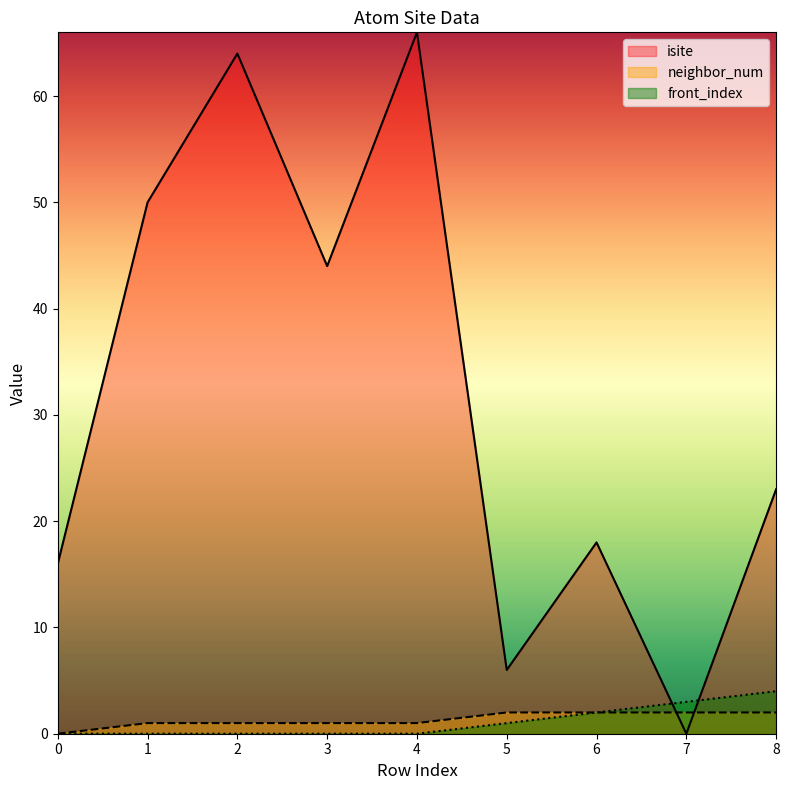

Which series has the widest spread of values?

isite